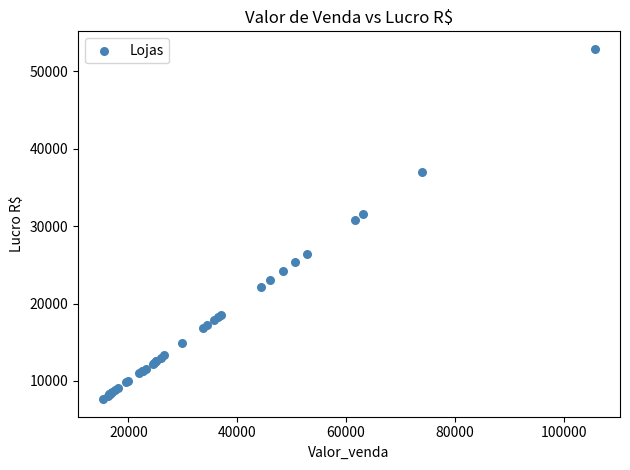

What Y value in the scatter plot is closest to 30274?

30790.4